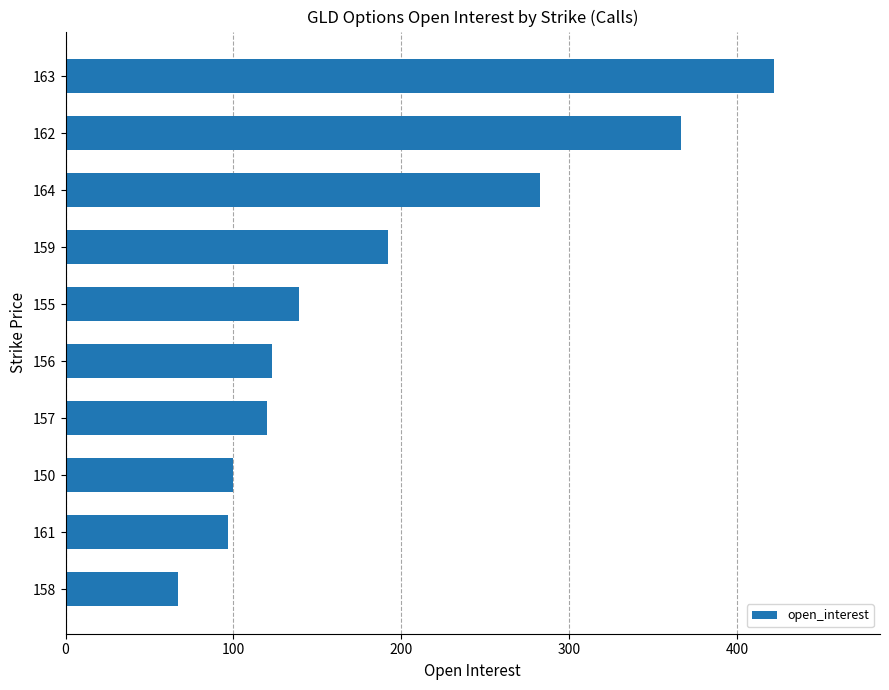

What is the change in value from 158 to 161?

+30